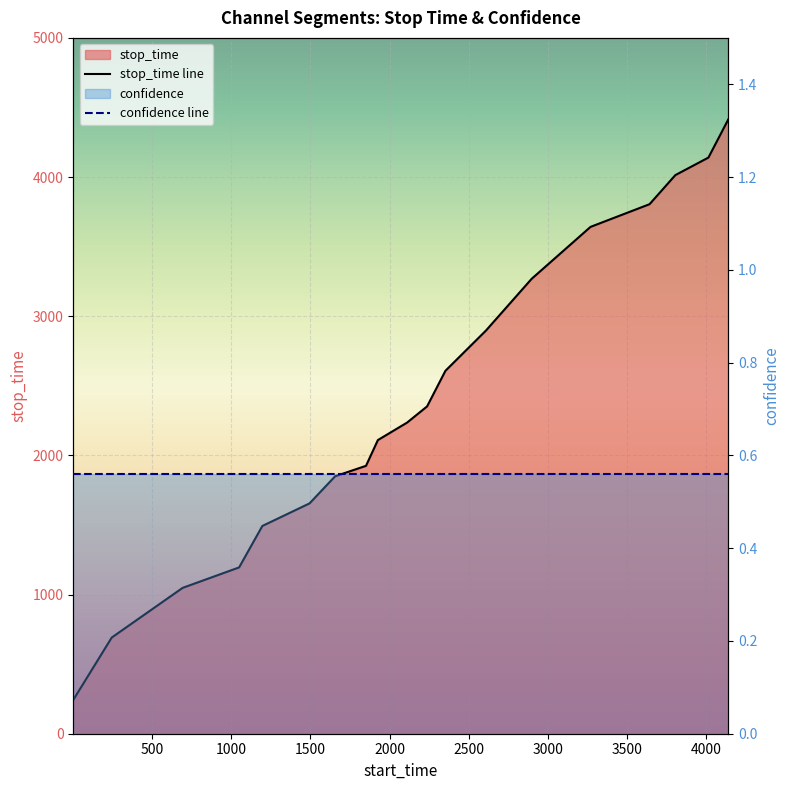

Reading right to left, transcribe all the data shown in this chart.

4415	4140	4014	3805	3642	3269	2897	2608	2352	2236	2110	1925	1850	1655	1493	1195	1048	691	243